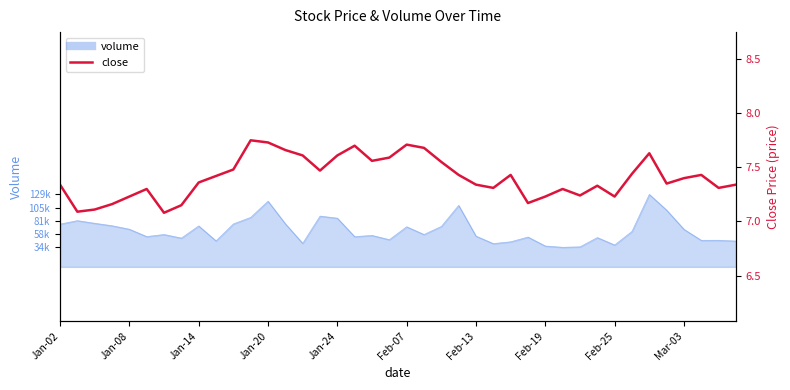

How many interior local valleys (lower than both neighbors) does the data have?

10